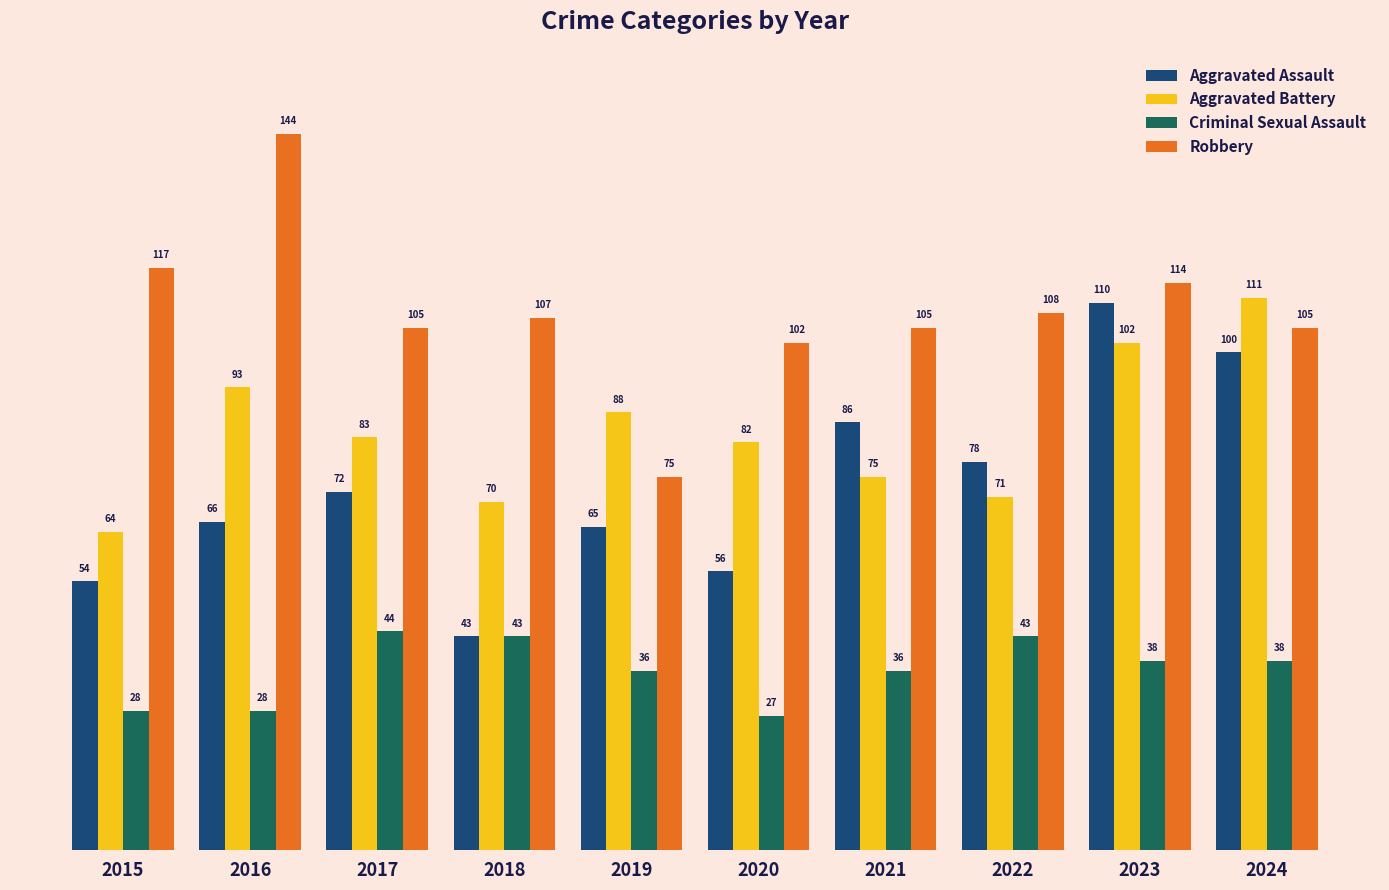

How many series are shown in this chart?

4